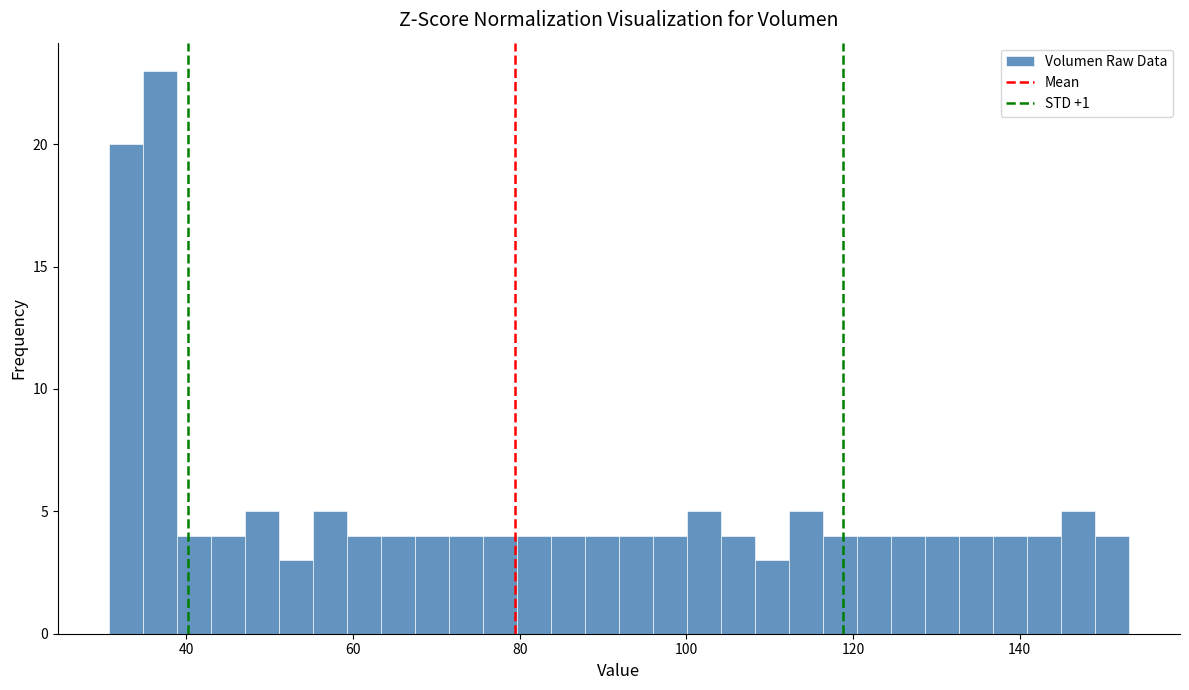

Around what value on the x-axis is the tallest bar? Give the approximate position of its centre, as read against the axis.

36